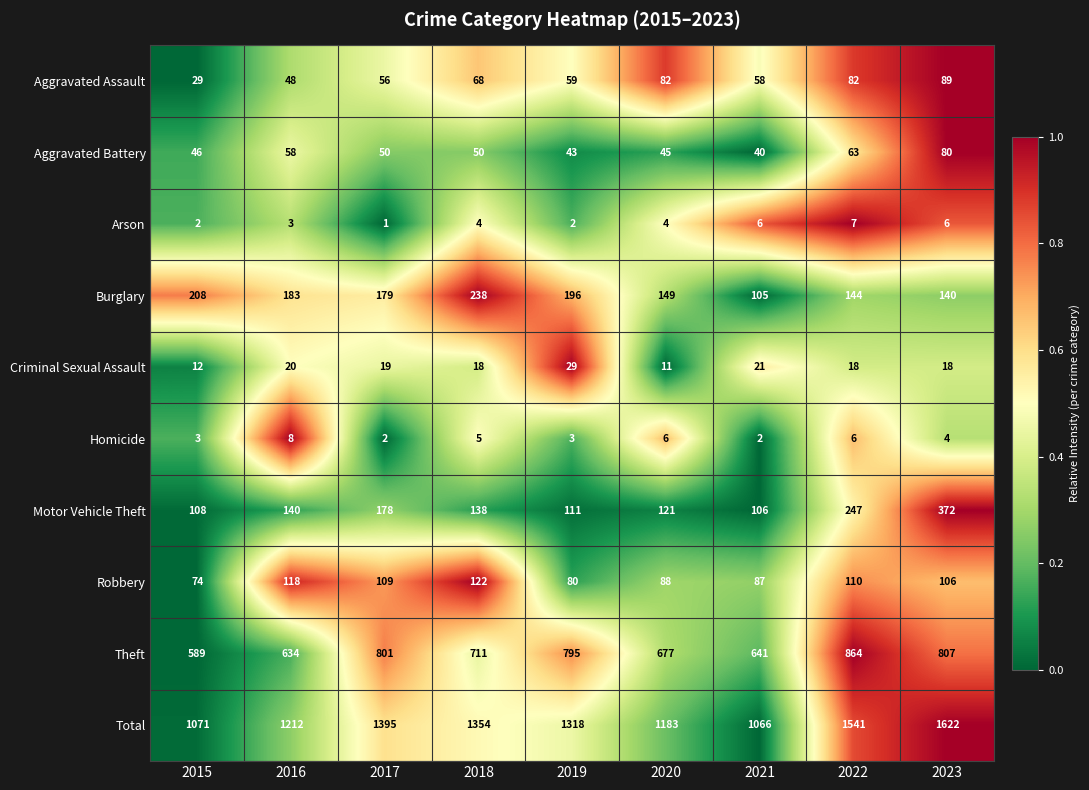

What is the difference between the maximum and minimum values in the Aggravated Battery series?

40